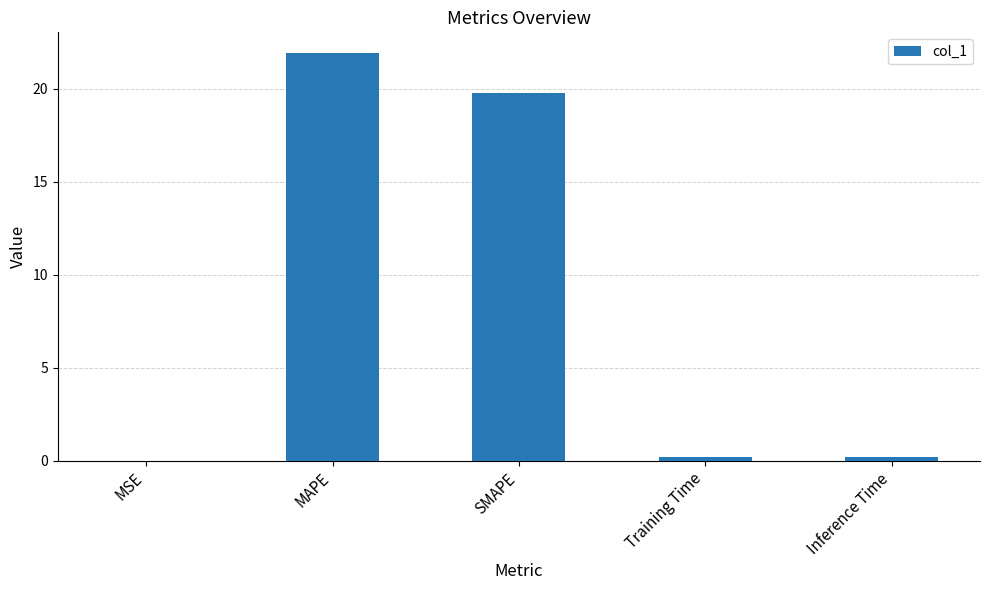

Between SMAPE and MAPE, which is larger?

MAPE